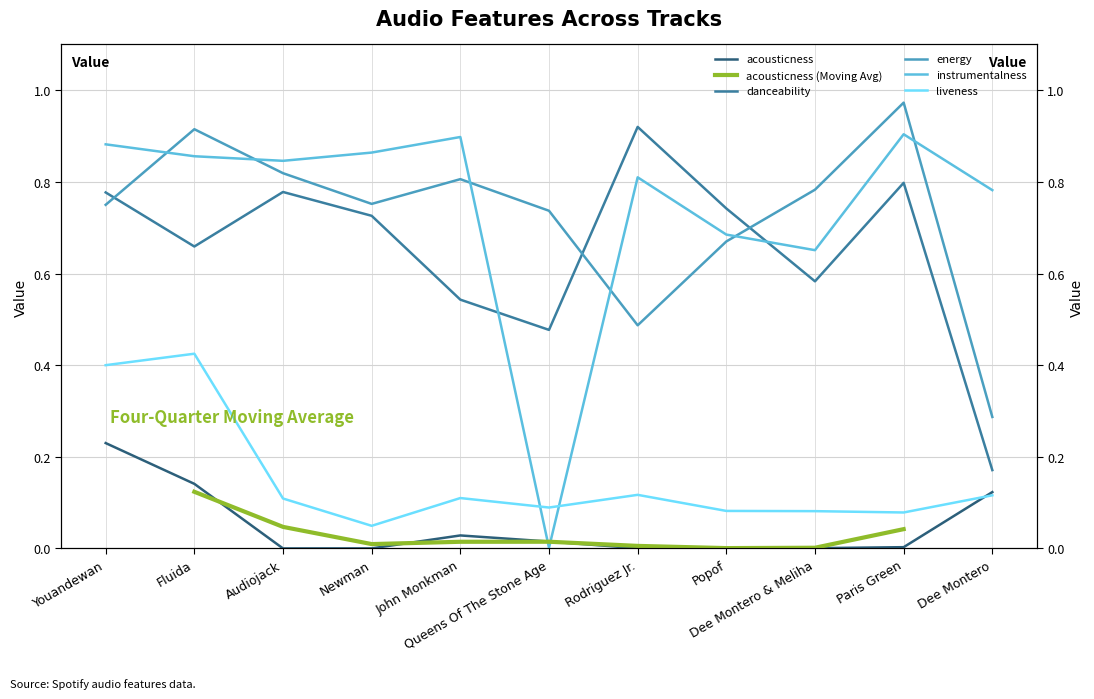

Reading right to left, extract all data points from this chart.

acousticness: Dee Montero=0.1	Paris Green=0.0	Dee Montero & Meliha=0.0	Popof=0.0	Rodriguez Jr.=0.0	Queens Of The Stone Age=0.0	John Monkman=0.0	Newman=0.0	Audiojack=0.0	Fluida=0.1	Youandewan=0.2
danceability: Dee Montero=0.2	Paris Green=0.8	Dee Montero & Meliha=0.6	Popof=0.7	Rodriguez Jr.=0.9	Queens Of The Stone Age=0.5	John Monkman=0.5	Newman=0.7	Audiojack=0.8	Fluida=0.7	Youandewan=0.8
energy: Dee Montero=0.3	Paris Green=1.0	Dee Montero & Meliha=0.8	Popof=0.7	Rodriguez Jr.=0.5	Queens Of The Stone Age=0.7	John Monkman=0.8	Newman=0.8	Audiojack=0.8	Fluida=0.9	Youandewan=0.8
instrumentalness: Dee Montero=0.8	Paris Green=0.9	Dee Montero & Meliha=0.7	Popof=0.7	Rodriguez Jr.=0.8	Queens Of The Stone Age=0.0	John Monkman=0.9	Newman=0.9	Audiojack=0.8	Fluida=0.9	Youandewan=0.9
liveness: Dee Montero=0.1	Paris Green=0.1	Dee Montero & Meliha=0.1	Popof=0.1	Rodriguez Jr.=0.1	Queens Of The Stone Age=0.1	John Monkman=0.1	Newman=0.0	Audiojack=0.1	Fluida=0.4	Youandewan=0.4